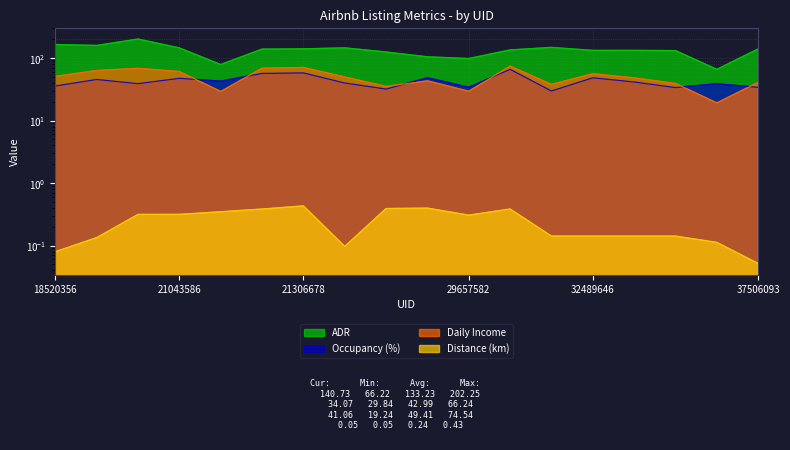

What is the difference between the second highest and second lowest values in the Distance (km) series?

0.3